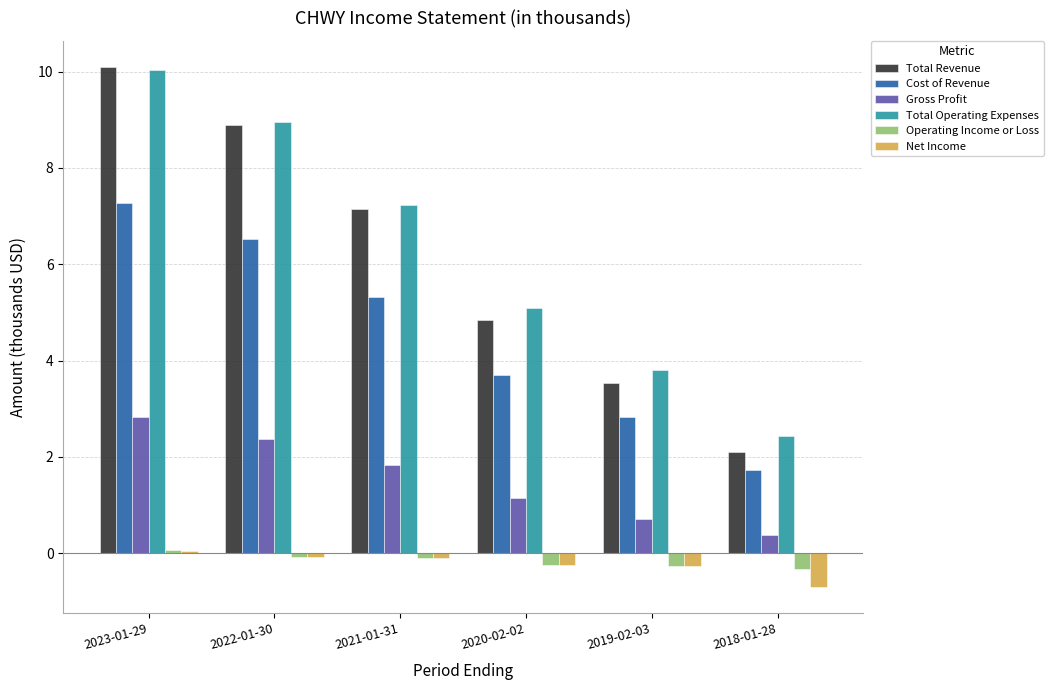

How many groups of bars are there?

6